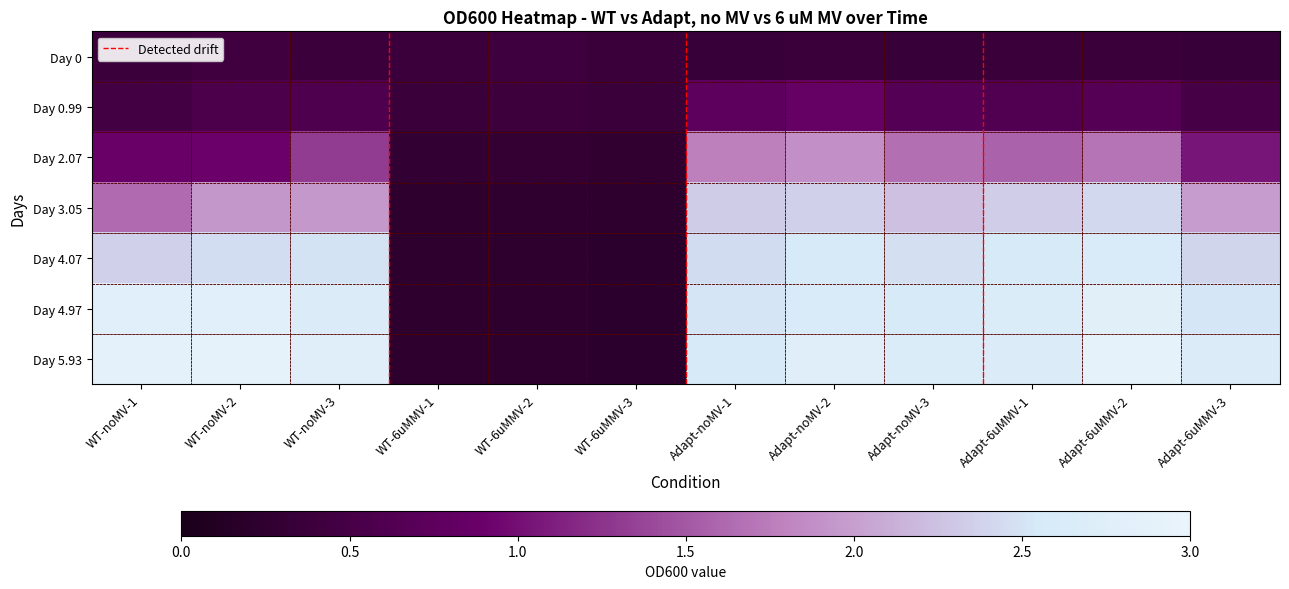

What is the sum of the Day 0.99 values at WT-noMV-1 and Adapt-6uMMV-1?

1.1